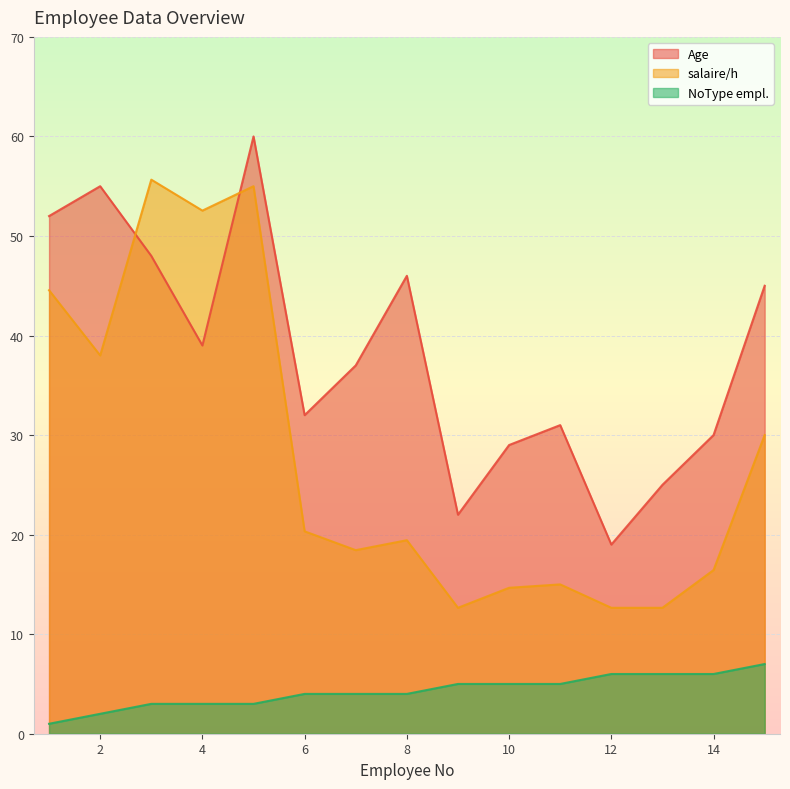

How many interior local peaks does the salaire/h series have?

4